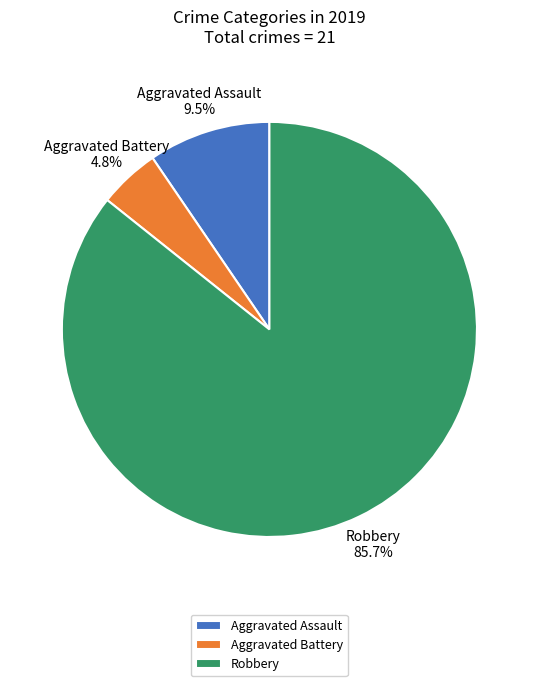

Rank the categories by value from highest to lowest.

Robbery, Aggravated Assault, Aggravated Battery